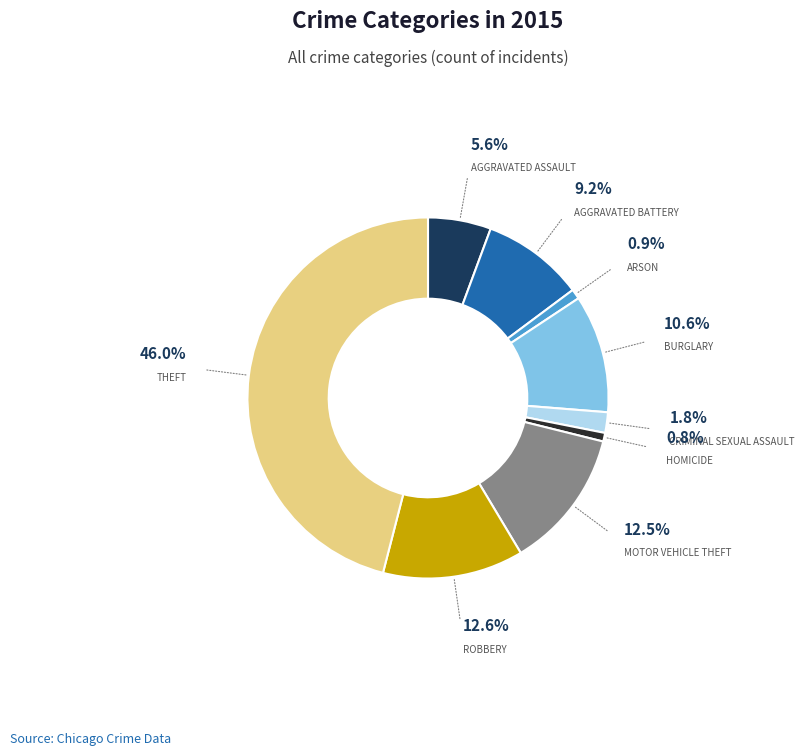

How many slices are in this pie chart?

9